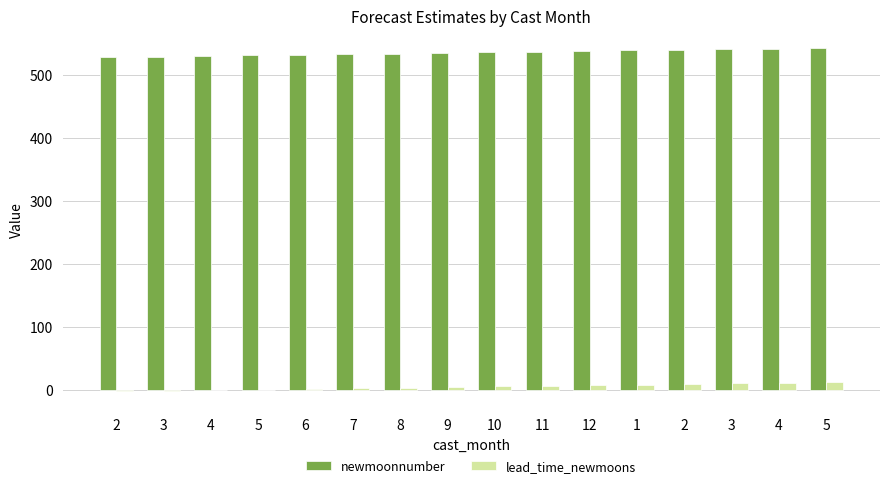

What is the label of the 9th bar from the left?

10